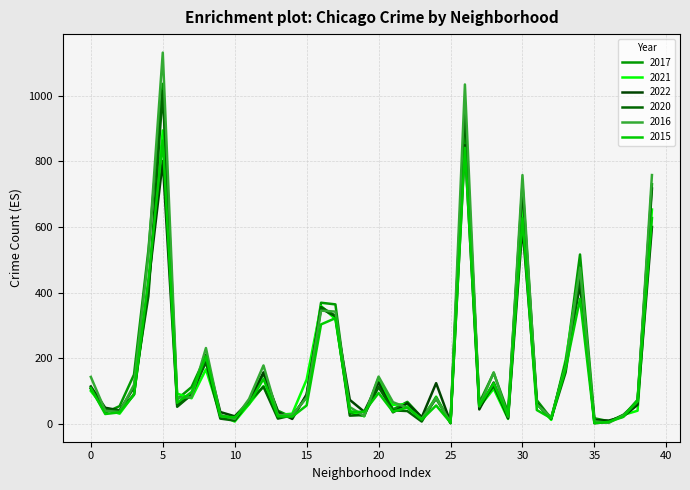

What is the value of the 2021 point at the 2nd from the left?

45